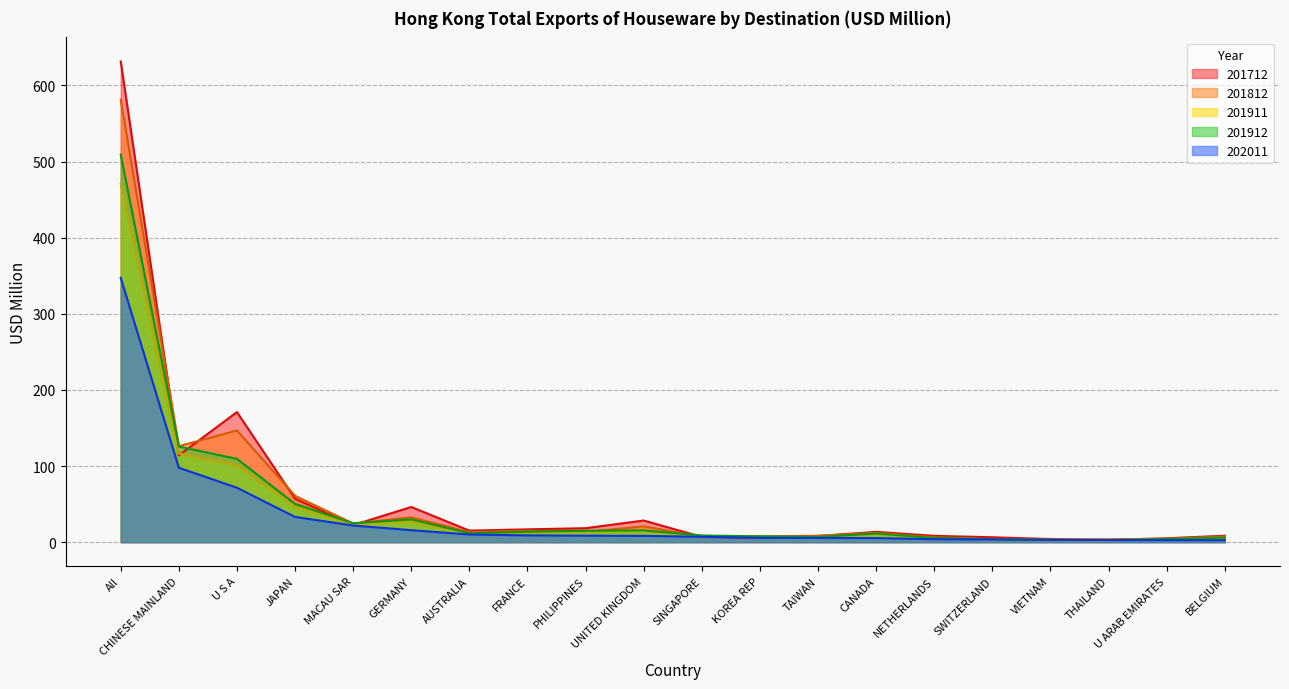

Does the chart have visible grid lines?

Yes